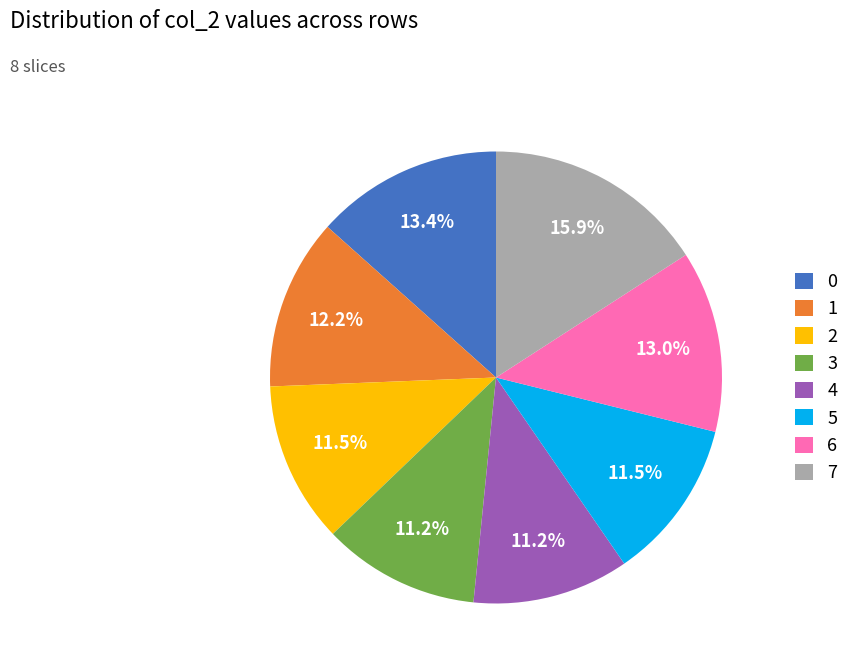

What is the largest slice in the pie chart?

7